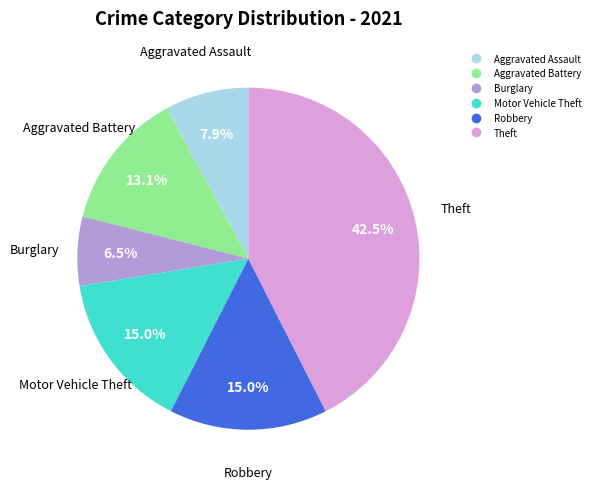

Which category has the biggest portion of the pie?

Theft